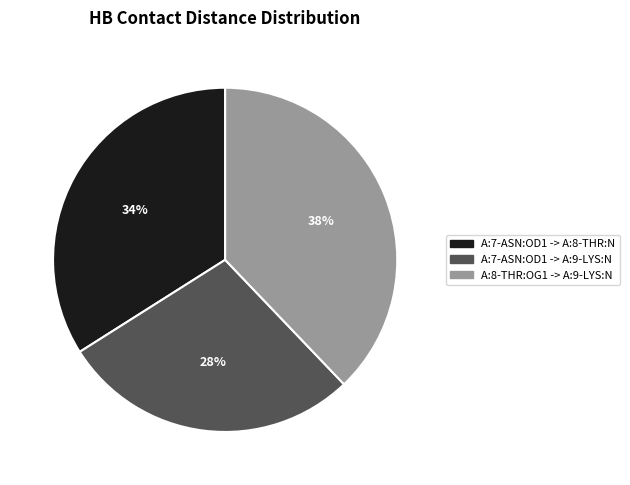

Is the sum of A:7-ASN:OD1 -> A:9-LYS:N and A:8-THR:OG1 -> A:9-LYS:N greater than half?

Yes